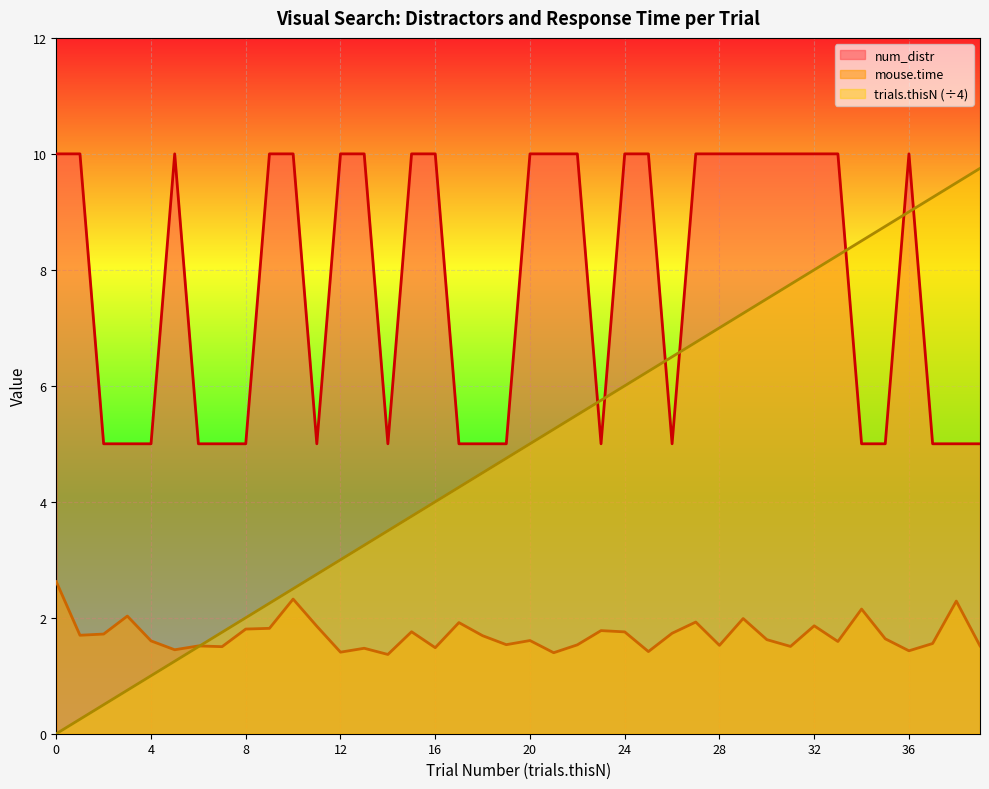

Which series has the largest range (max minus min)?

trials.thisN (÷4)